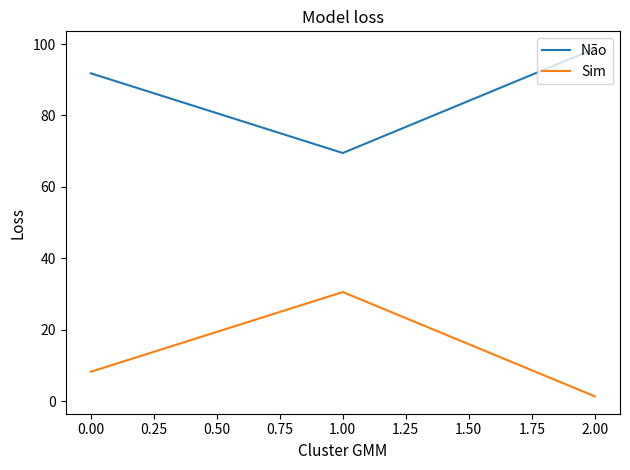

Rank the categories by Sim value from highest to lowest.

1.00, 0.00, 2.00